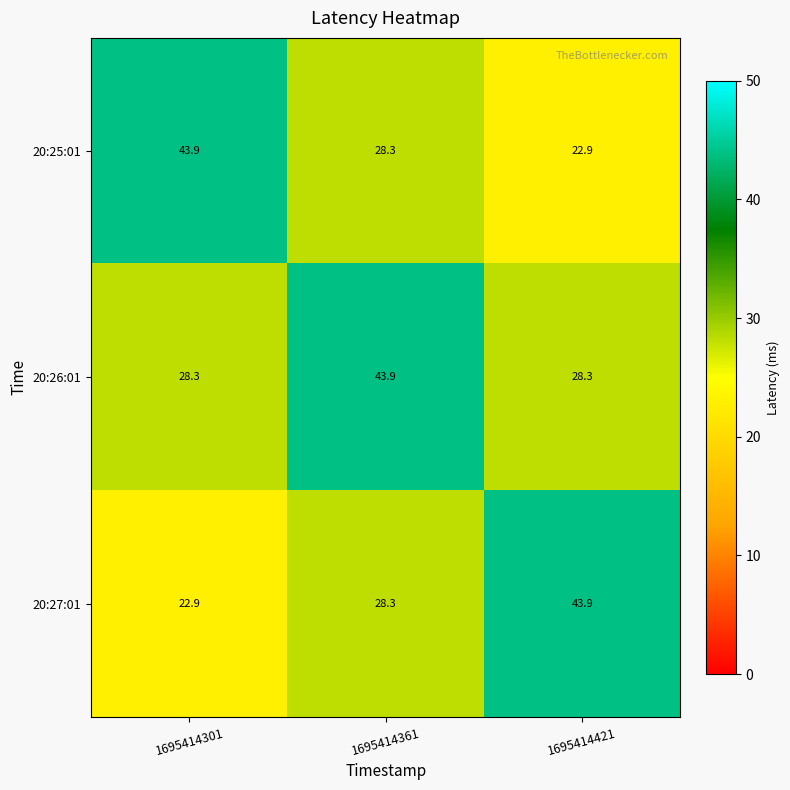

How many data points in 20:25:01 are less than 28?

1